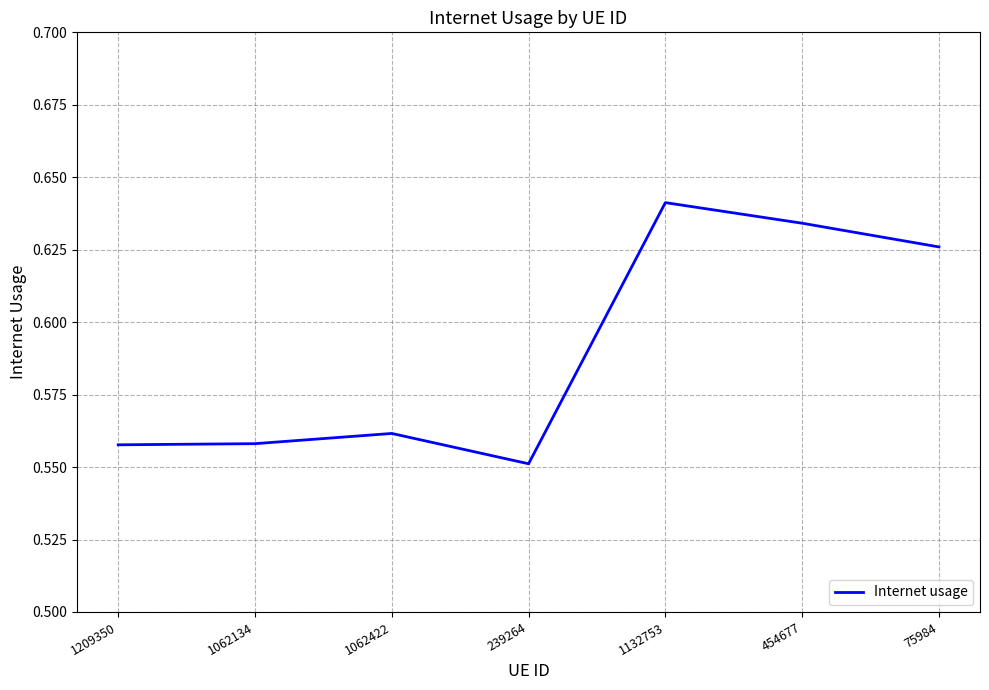

The chart shows a value of 0.9 at 454677. True or false?

False